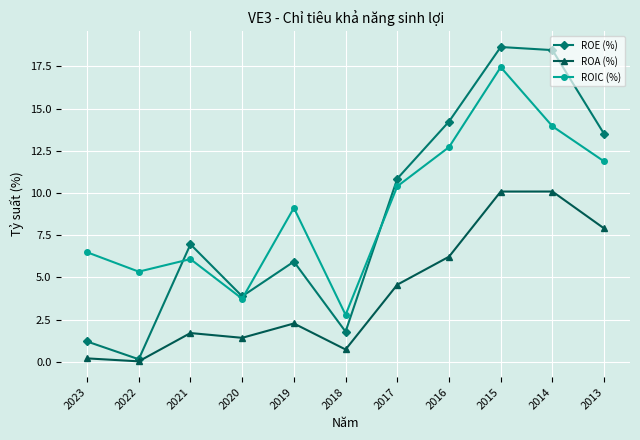

What is the value of the ROIC (%) point at the 7th from the left?

10.4